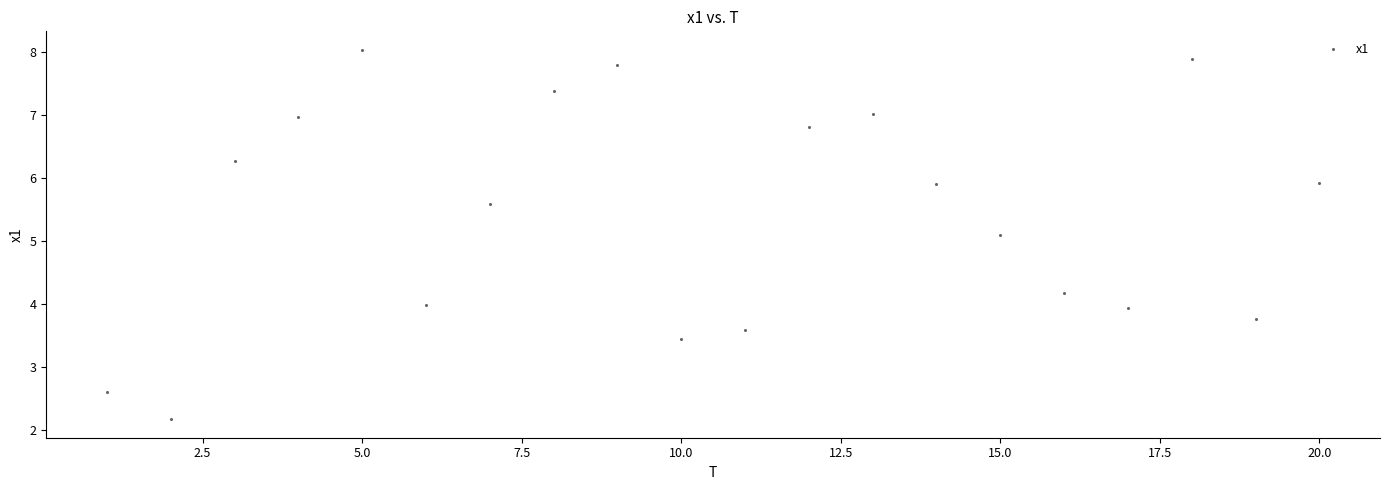

What is the range of X values (max minus min)?

19.0